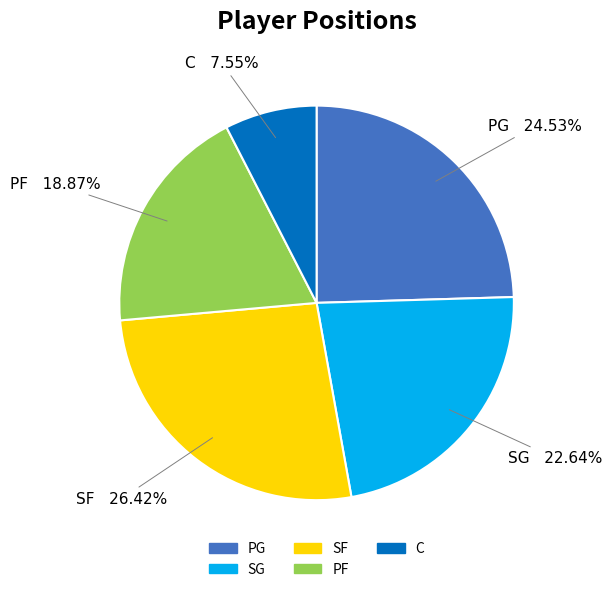

What percentage is the C slice, to the nearest percent?

8%